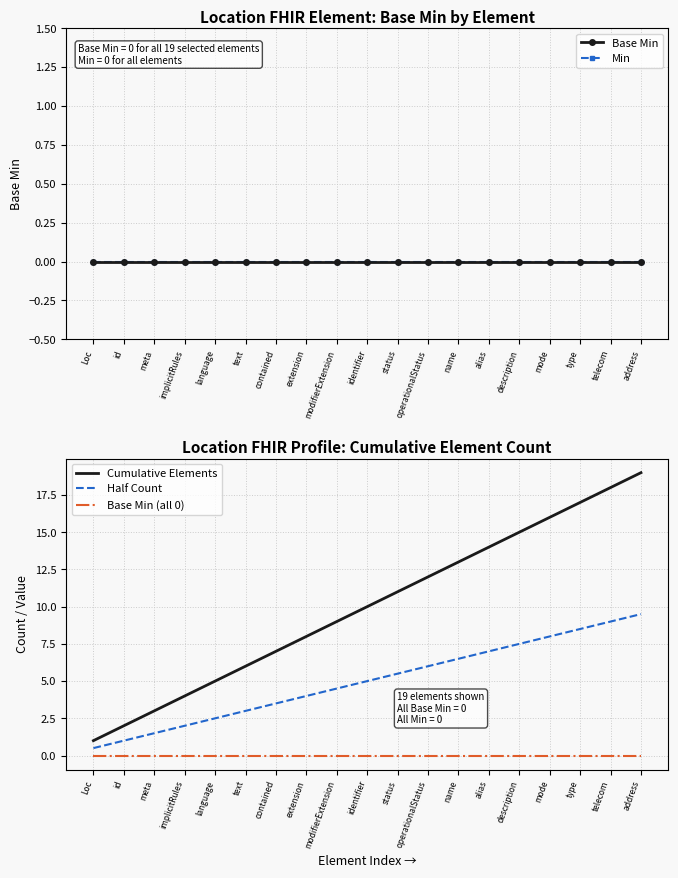

Where is Cumulative Elements nearest to the value 10?

identifier